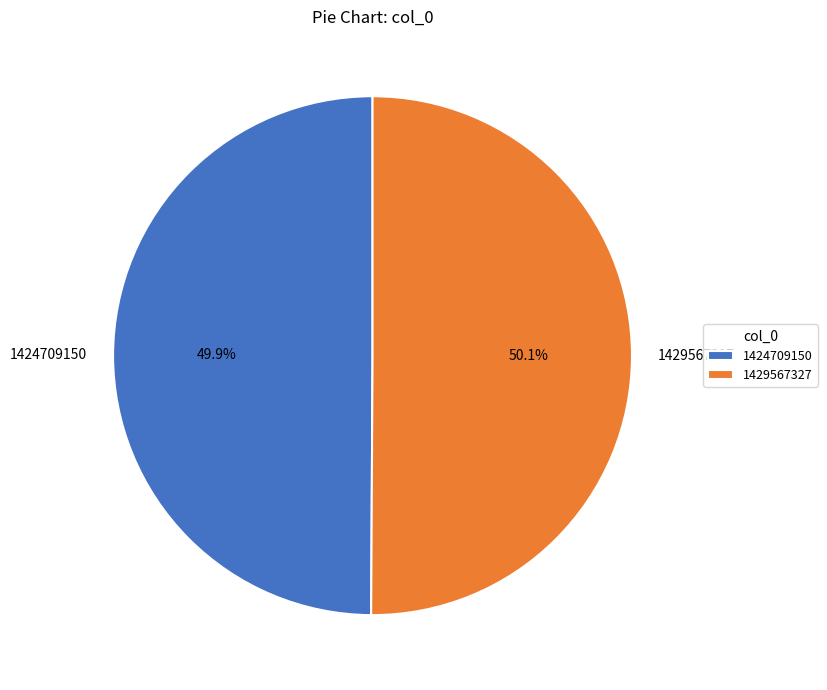

Do 1429567327 and 1424709150 together represent more than half of the pie?

Yes